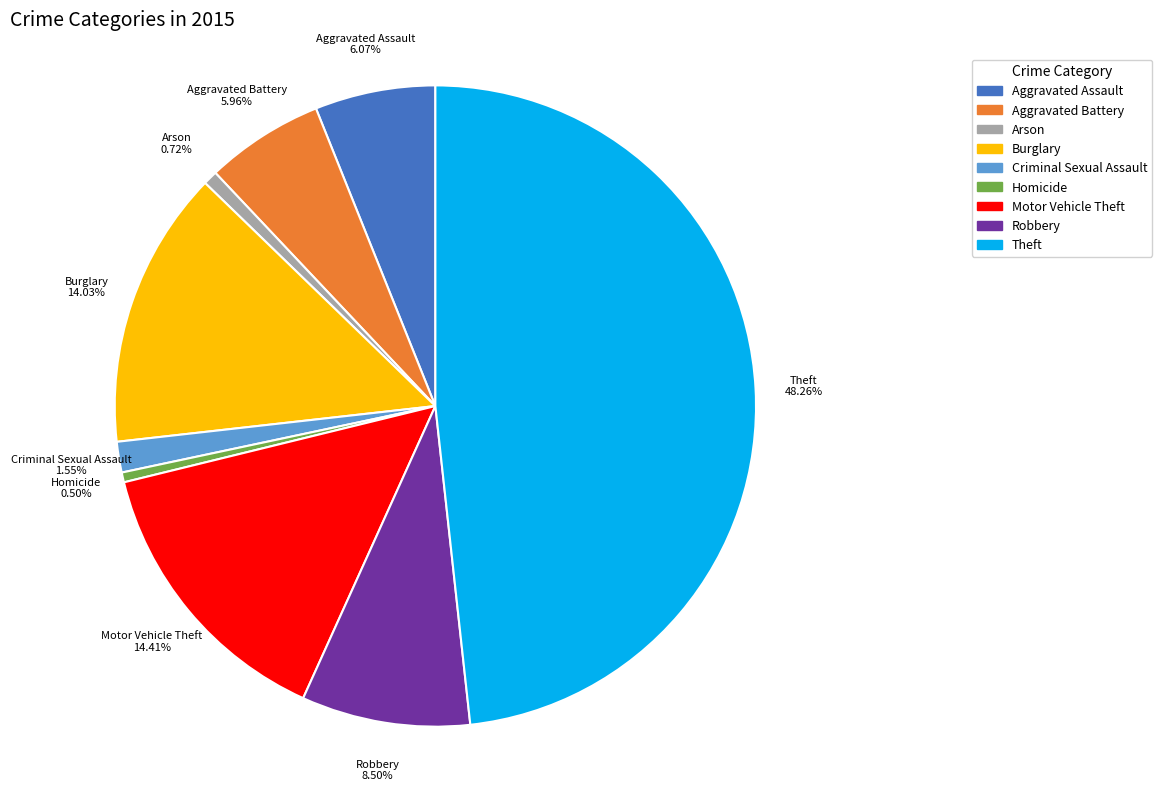

Which has a higher value, Motor Vehicle Theft or Homicide?

Motor Vehicle Theft